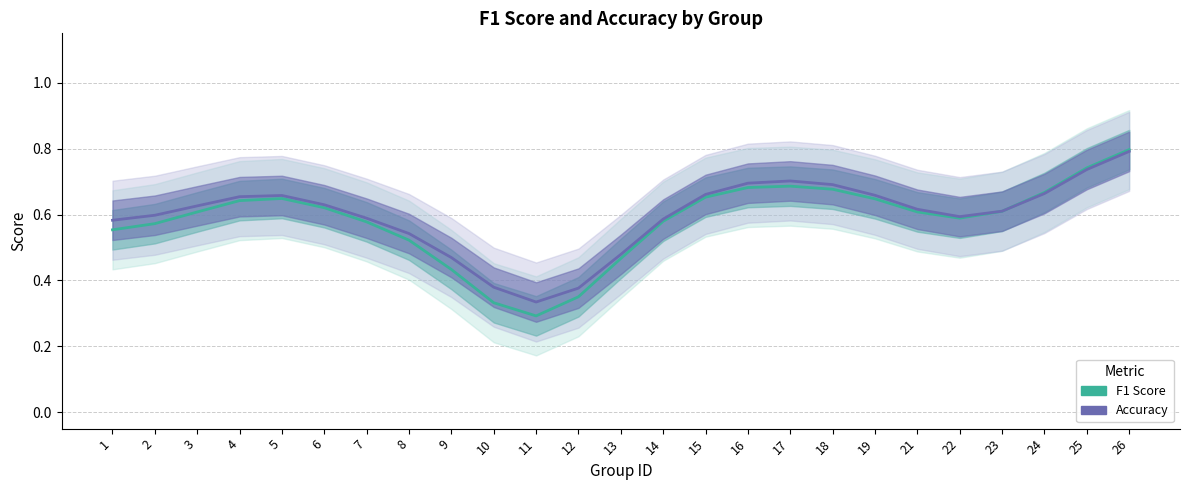

At 14, list the series in order from smallest to largest.

F1 Score, Accuracy